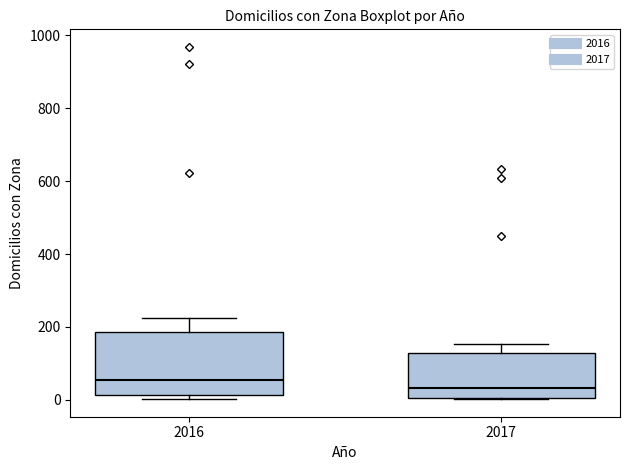

Reading left to right, read every box against the y-axis: the position of its median line, the range the box covers, and the ends of its whiskers. The values are not printed on the chart, so give them approximately, as read against the axis.

2016: median 60, box 20 to 180, whiskers 0 to 220
2017: median 40, box 0 to 120, whiskers 0 to 160